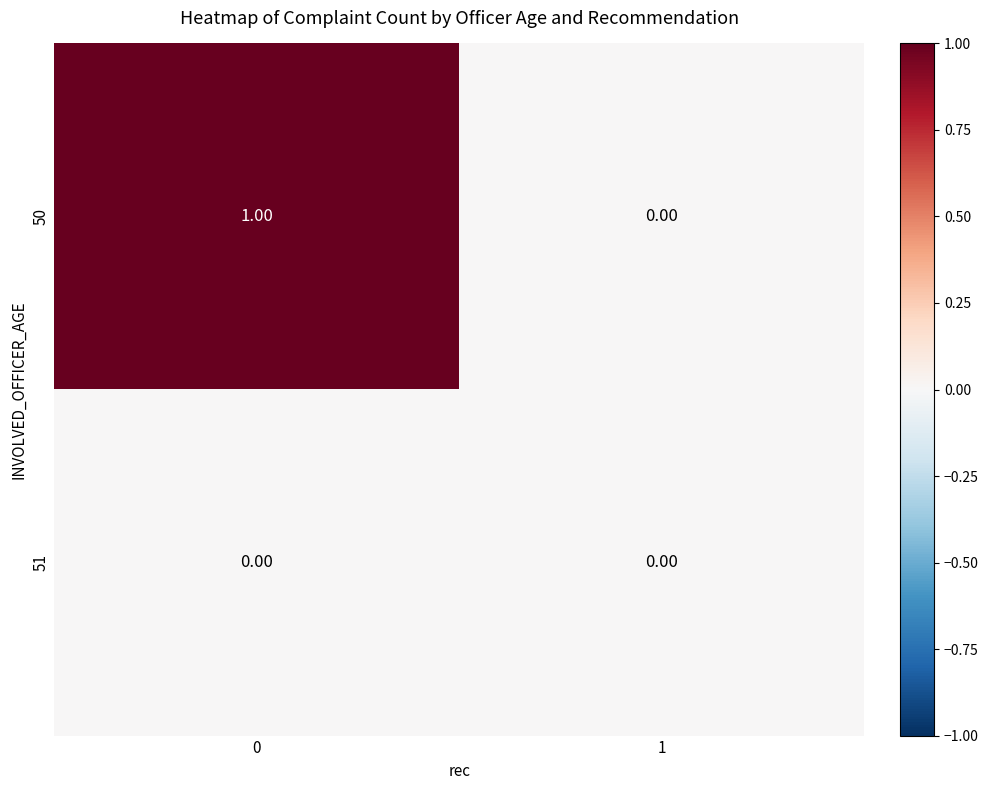

Rank the categories by 50 value from highest to lowest.

0, 1